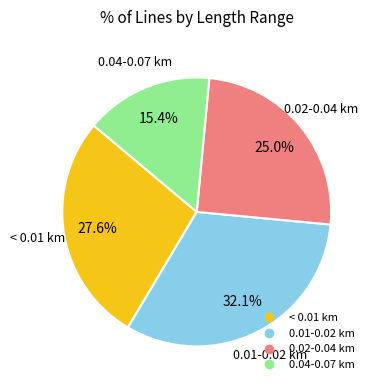

Does any single category account for the majority?

No